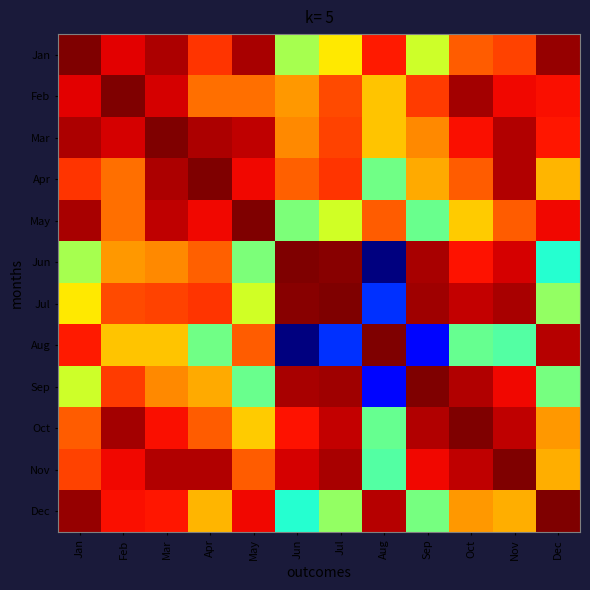

Which category has the lowest value across all series?

Aug